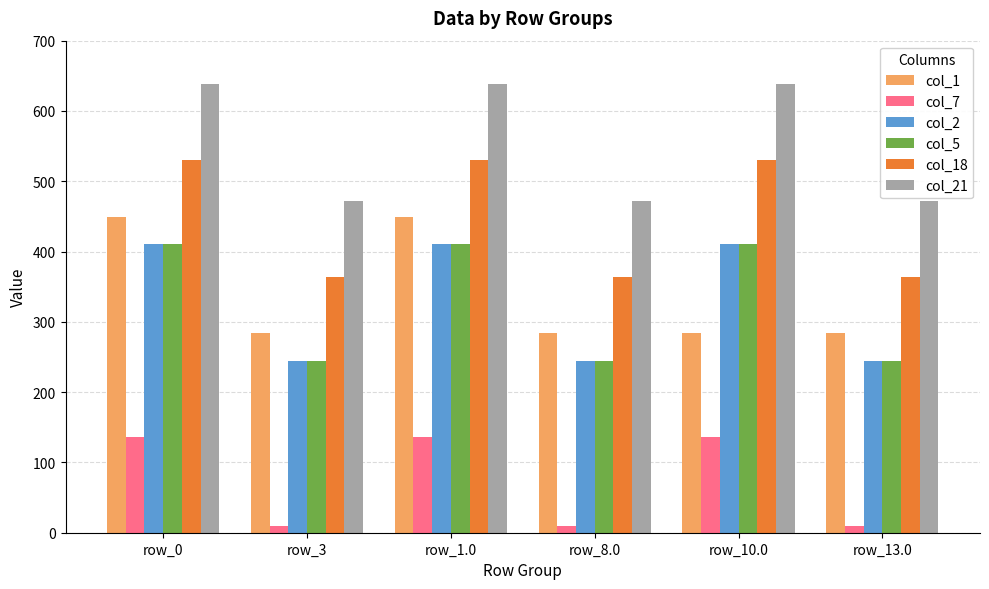

Which series has the largest total across all categories?

col_21